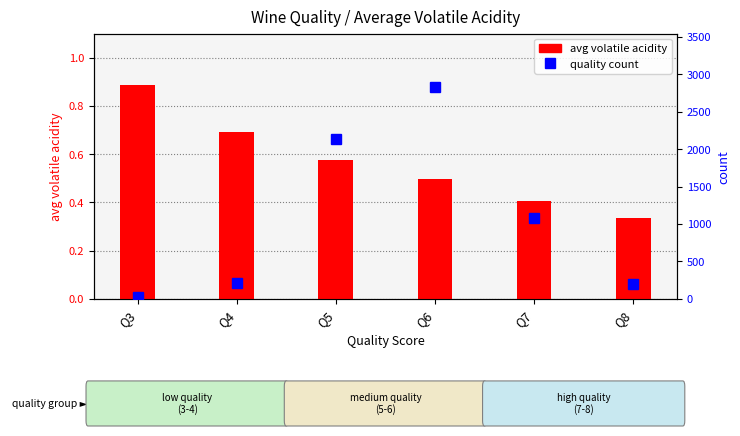

Is it true that quality count equals 756.1 at Q5?

False